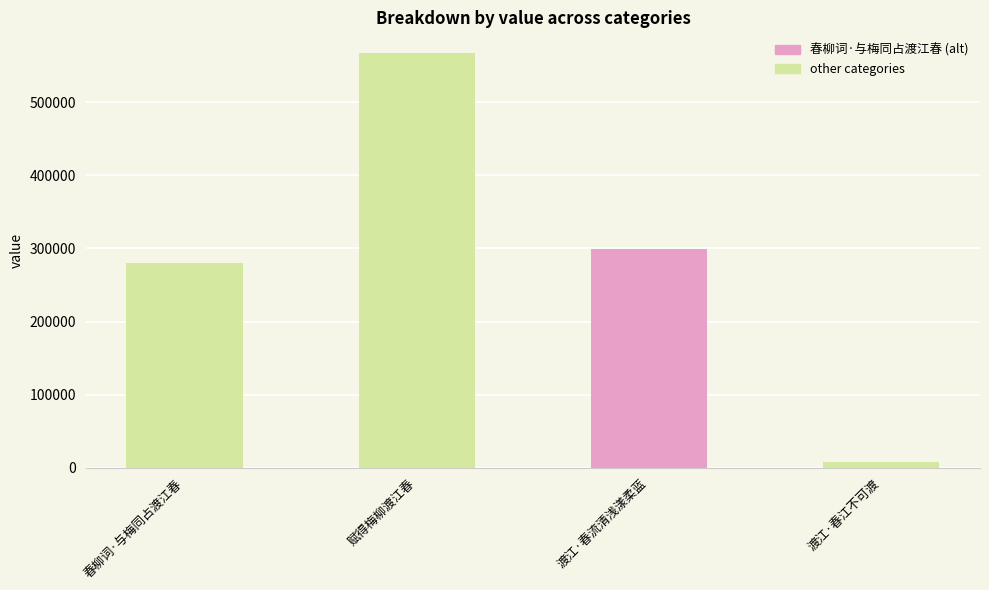

The chart shows a value of 8412 at 渡江·春江不可渡. True or false?

True